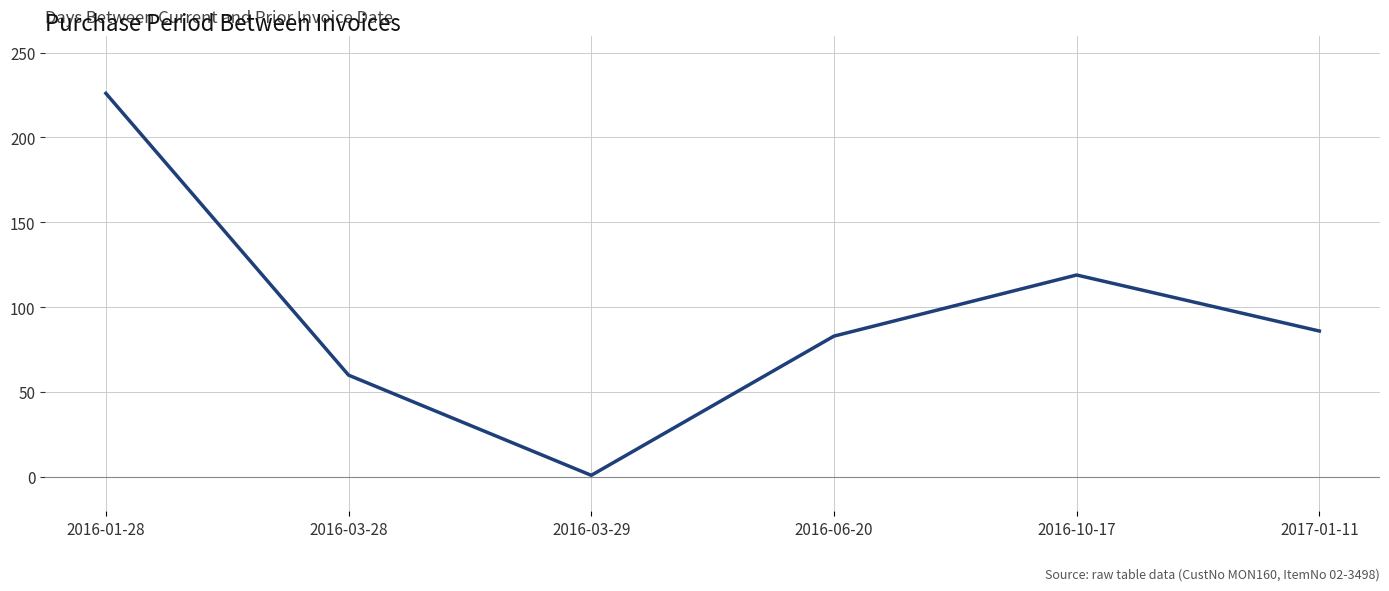

What is the difference between the maximum and minimum values?

225